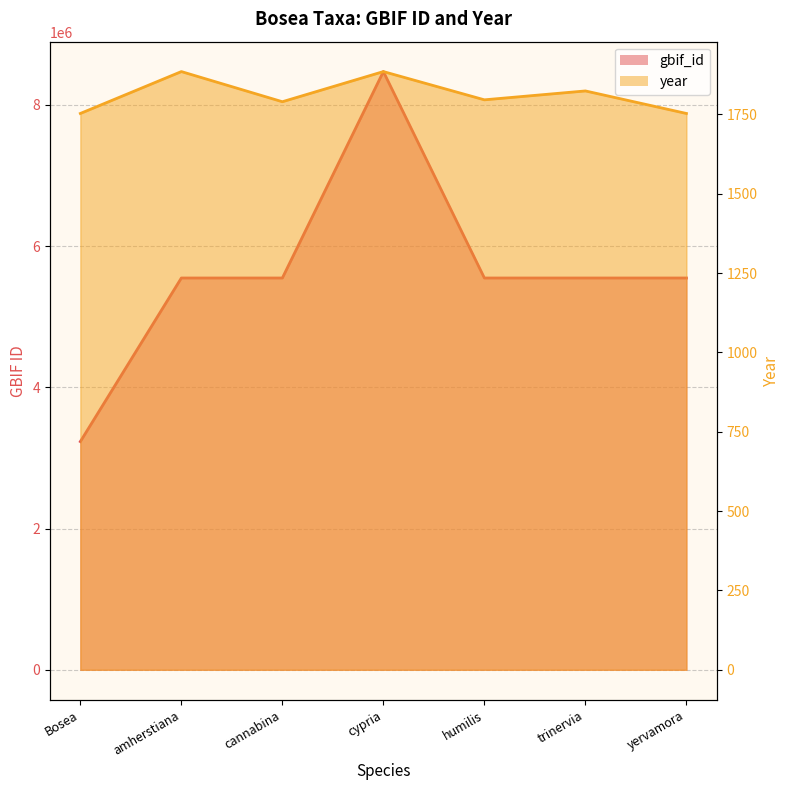

How many data points in year are less than 1796?

3